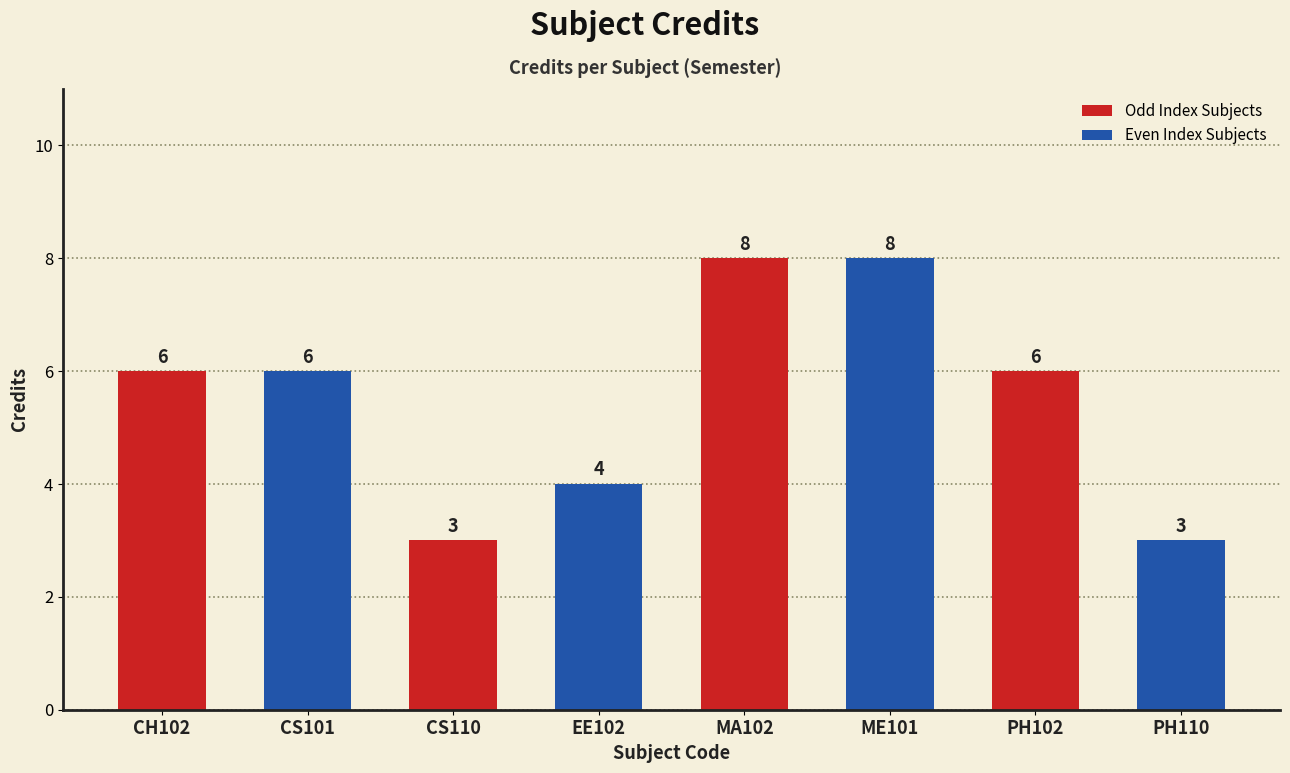

How many data points are less than 6?

3